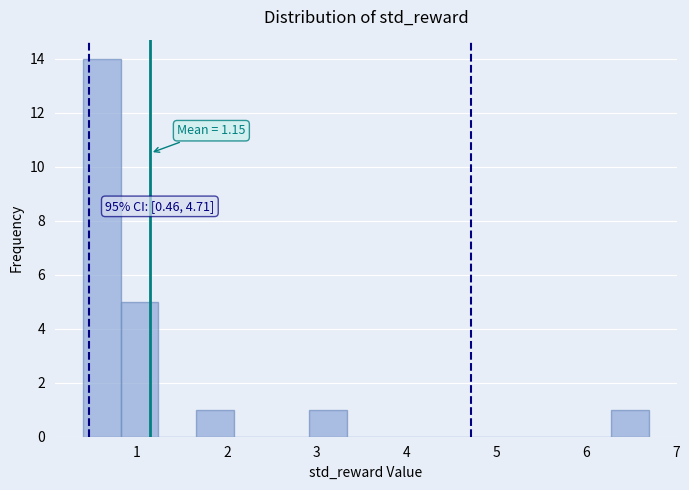

Over which range of the x-axis is the bar tallest?

0.4 to 0.8